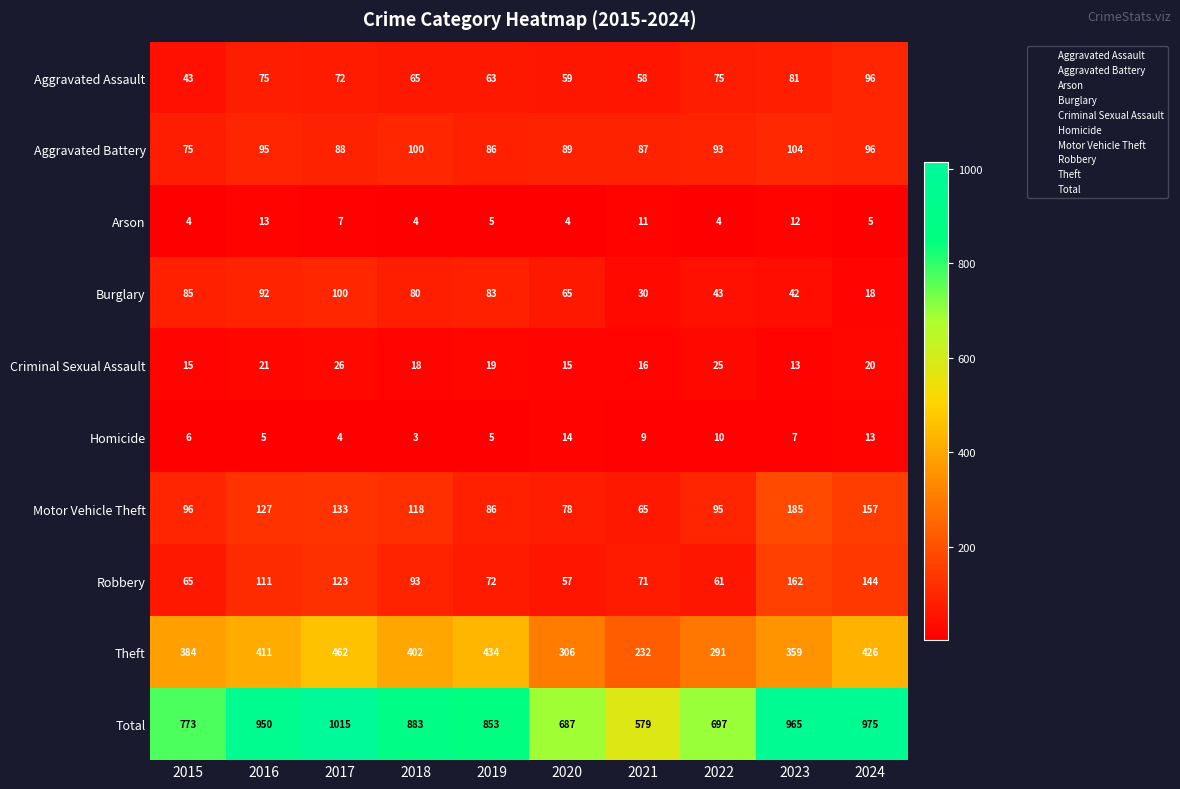

Read the Total value at 2017.

1015